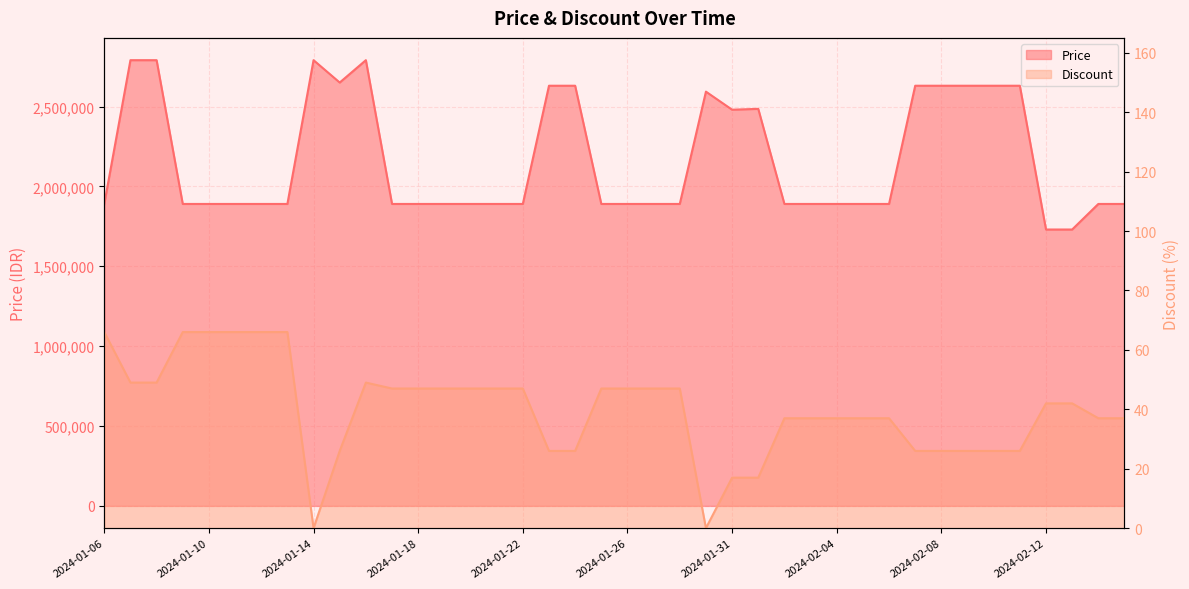

What is the value of the Discount point at the 29th from the left?

37